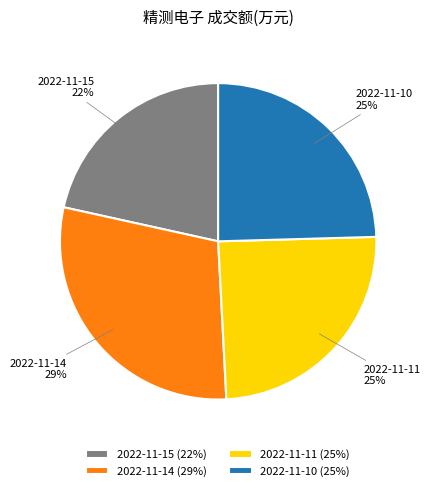

To the nearest percent, what percentage of the pie is 2022-11-10?

25%